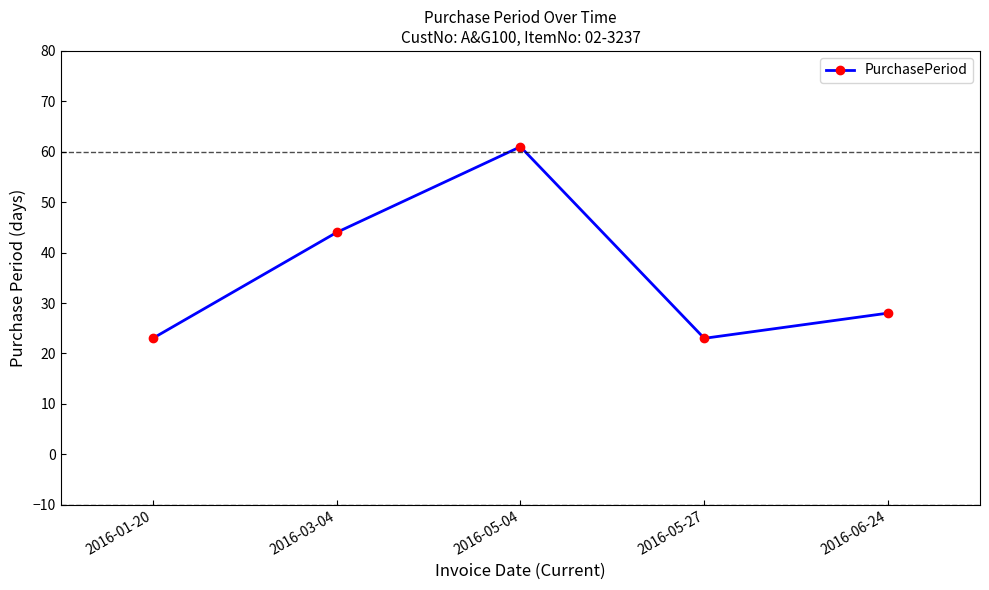

What is the change in value from 2016-01-20 to 2016-06-24?

+5